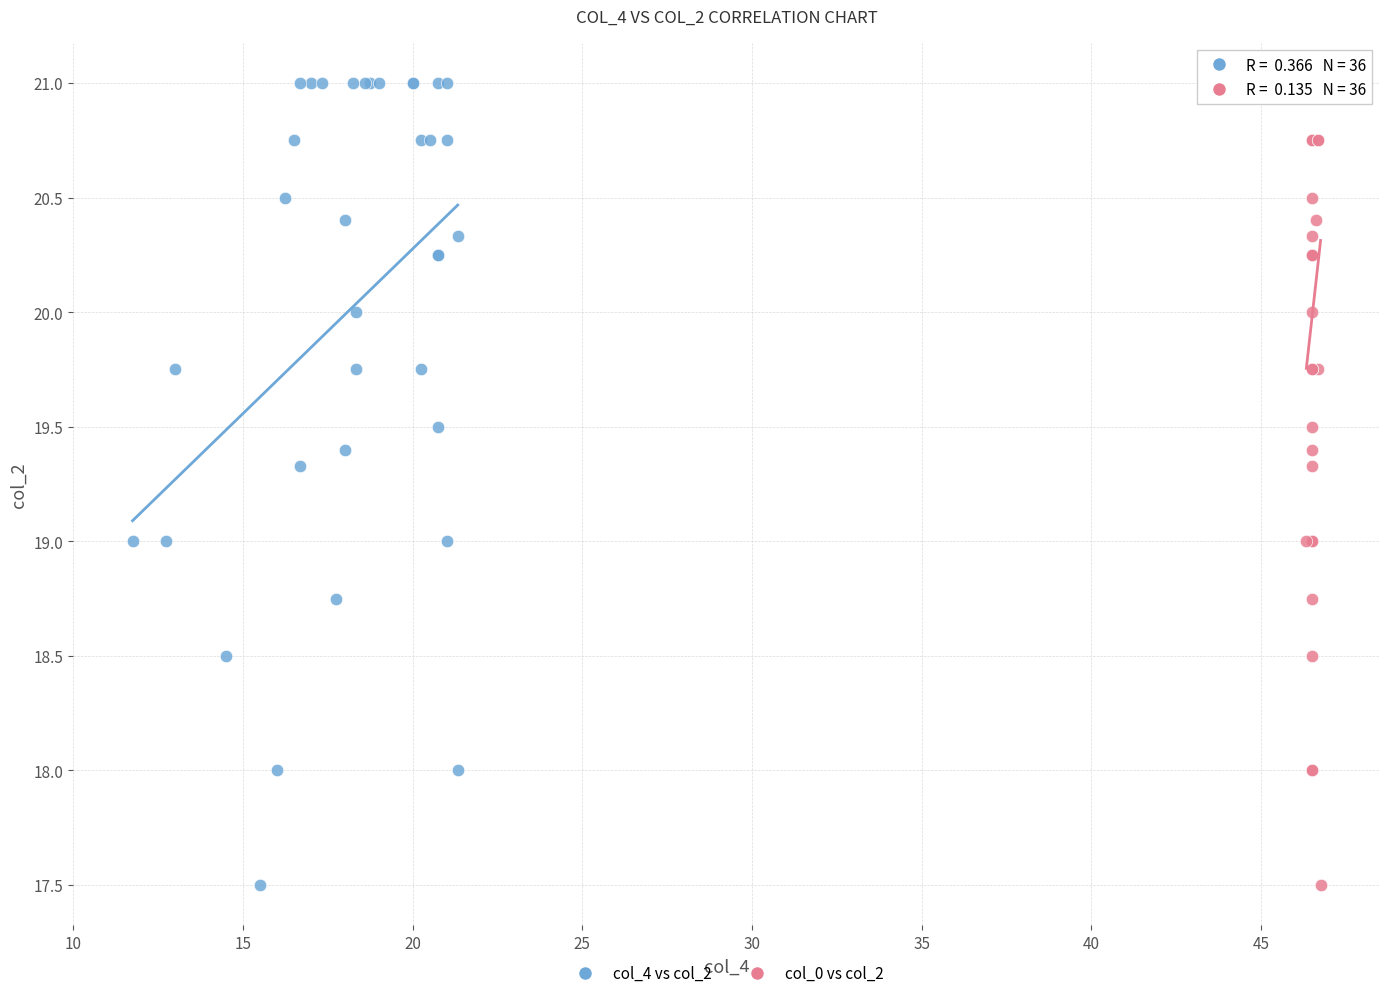

What are all the series names shown in the legend?

col_4 vs col_2, col_0 vs col_2